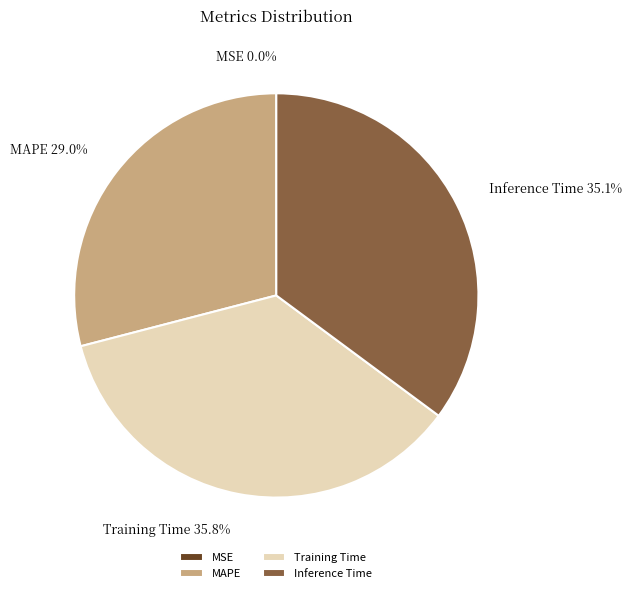

Count the number of slices in the pie.

4